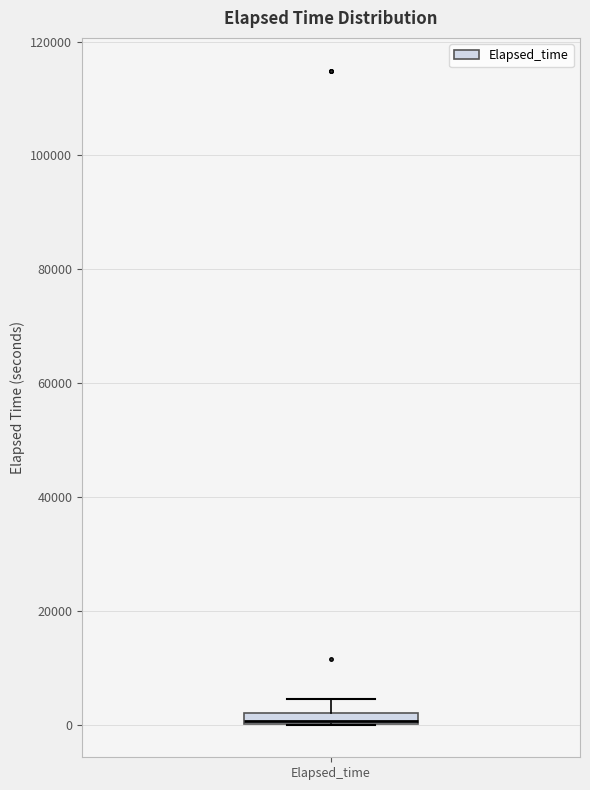

Where is the upper edge of the box for Elapsed_time on the y-axis? The values are not printed on the chart, so give them approximately, as read against the axis.

2000